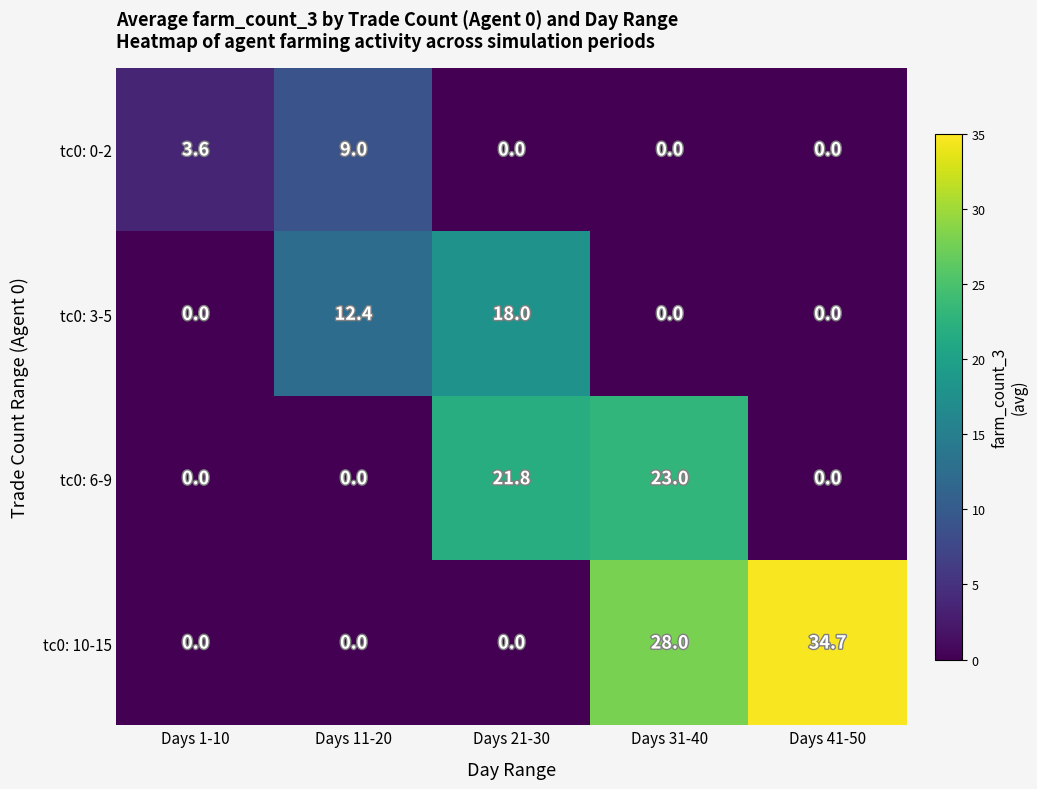

Between Days 21-30 and Days 41-50, which series saw the biggest shift?

tc0: 10-15